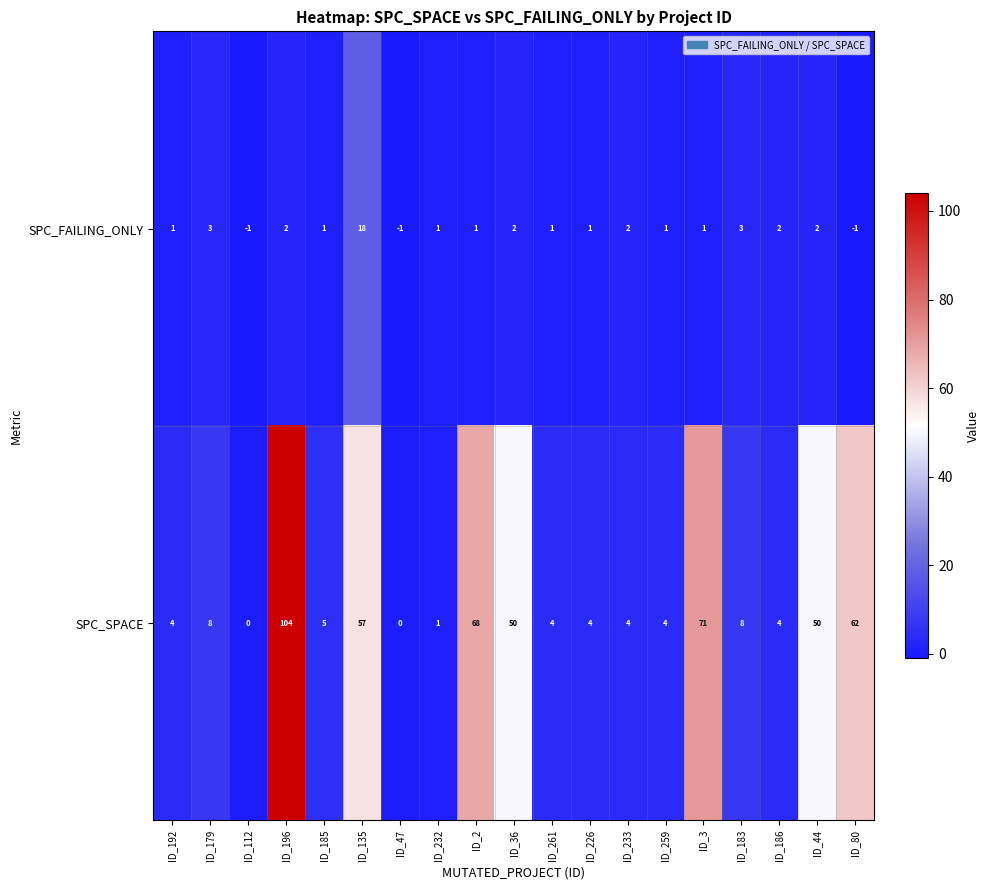

Rank the series at ID_196 from highest to lowest value.

SPC_SPACE, SPC_FAILING_ONLY